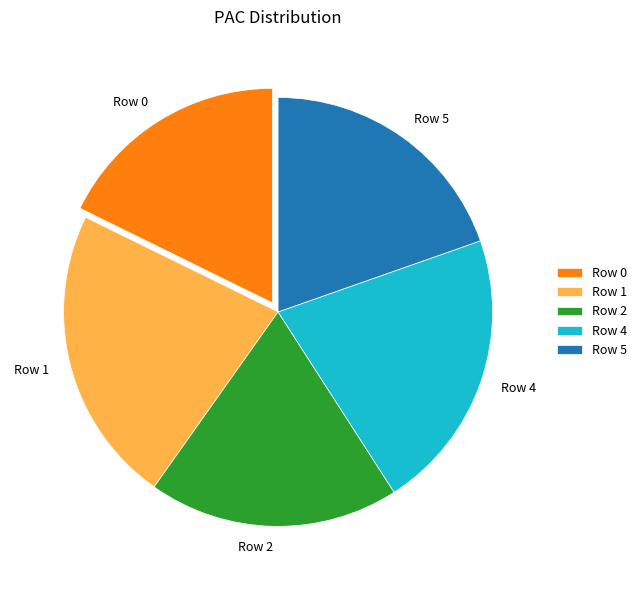

Which has a higher value, Row 1 or Row 0?

Row 1